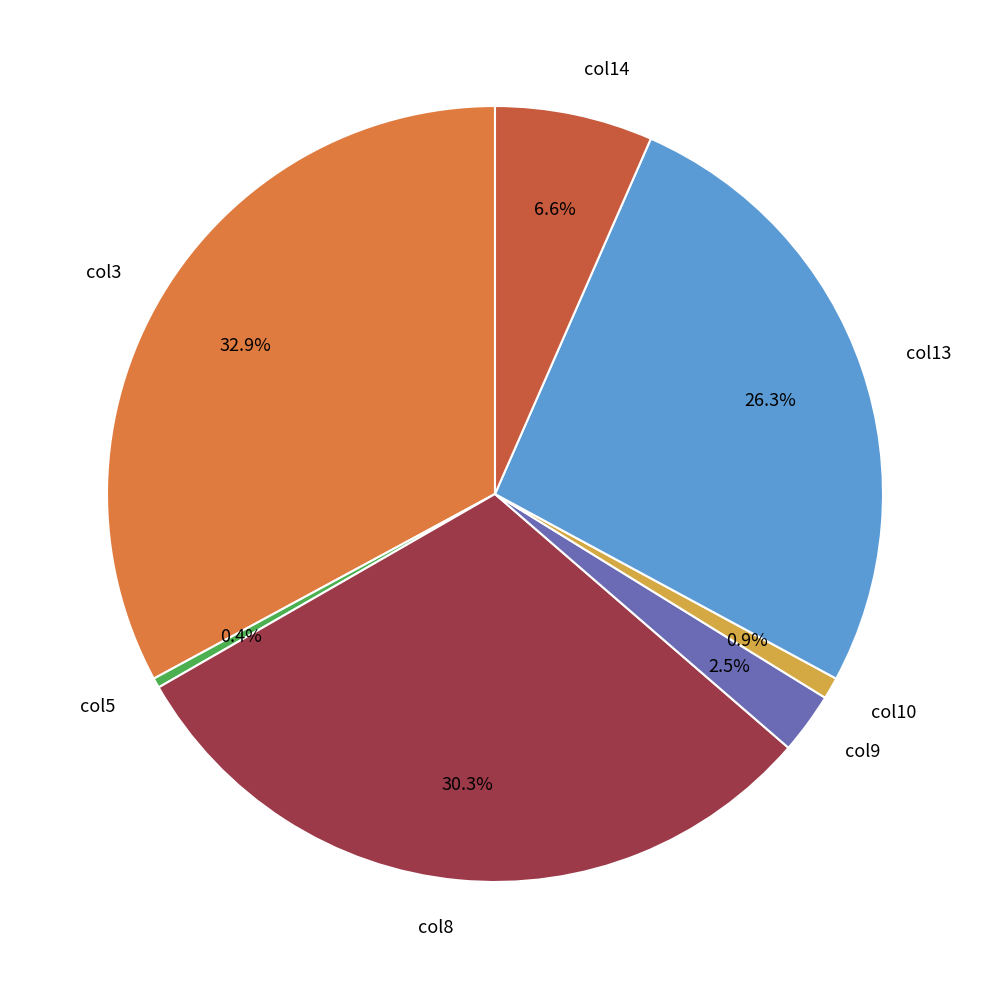

Between col14 and col5, which is larger?

col14